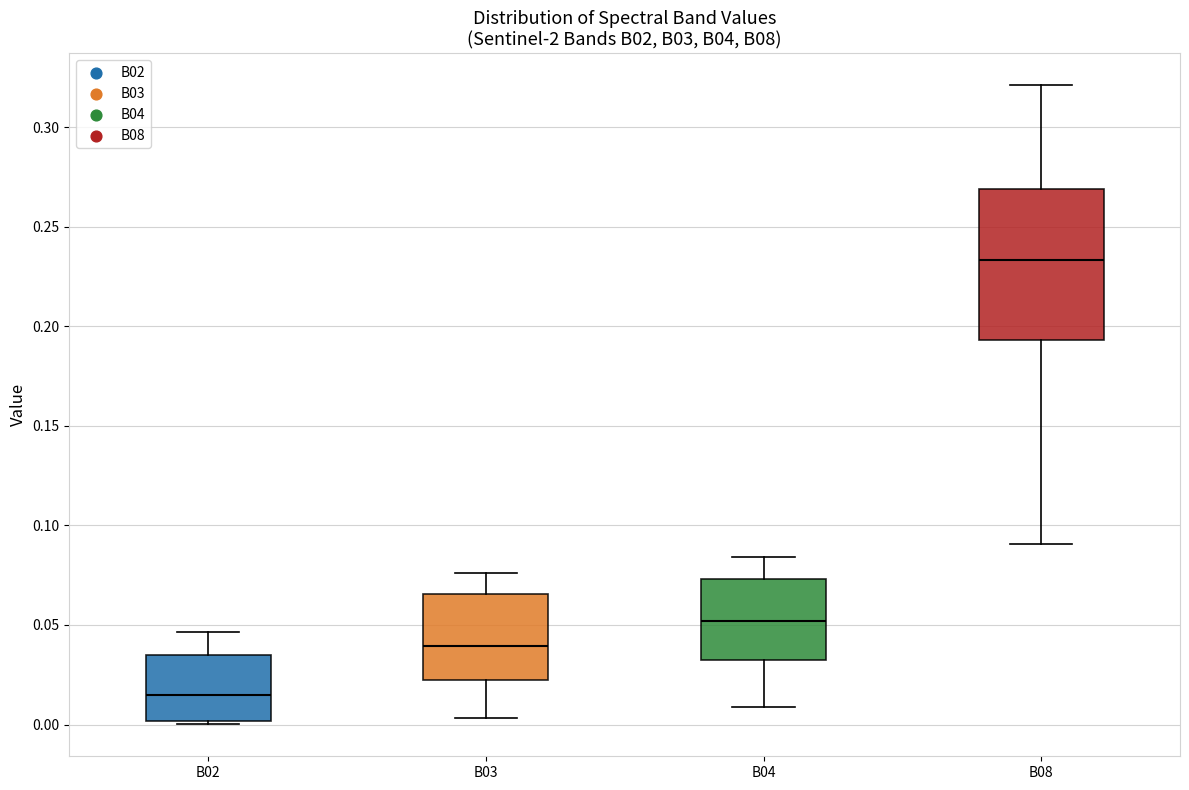

Reading left to right, read every box against the y-axis: the position of its median line, the range the box covers, and the ends of its whiskers. The values are not printed on the chart, so give them approximately, as read against the axis.

B02: median 0.015, box 0.000 to 0.035, whiskers 0.000 (just below the box's lower edge) to 0.045
B03: median 0.040, box 0.025 to 0.065, whiskers 0.005 to 0.075
B04: median 0.050, box 0.035 to 0.075, whiskers 0.010 to 0.085
B08: median 0.235, box 0.195 to 0.270, whiskers 0.090 to 0.320